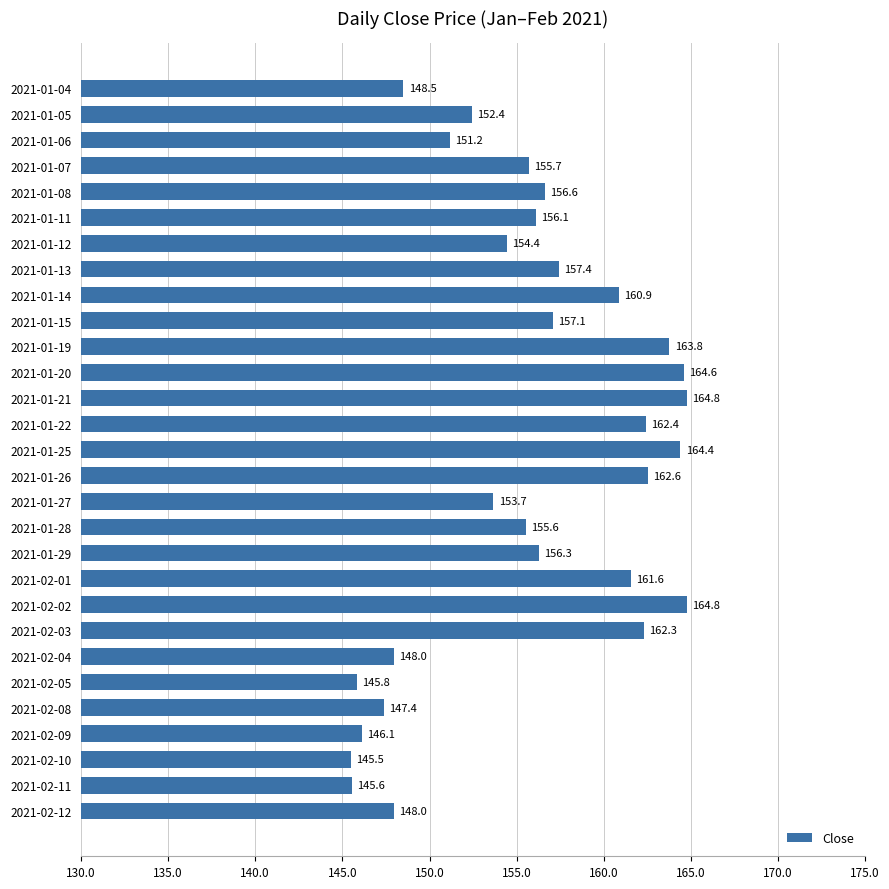

How many distinct data groups are displayed?

1